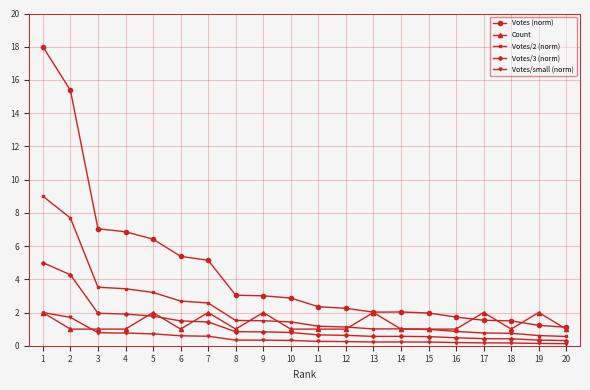

Count the number of data series in this chart.

5